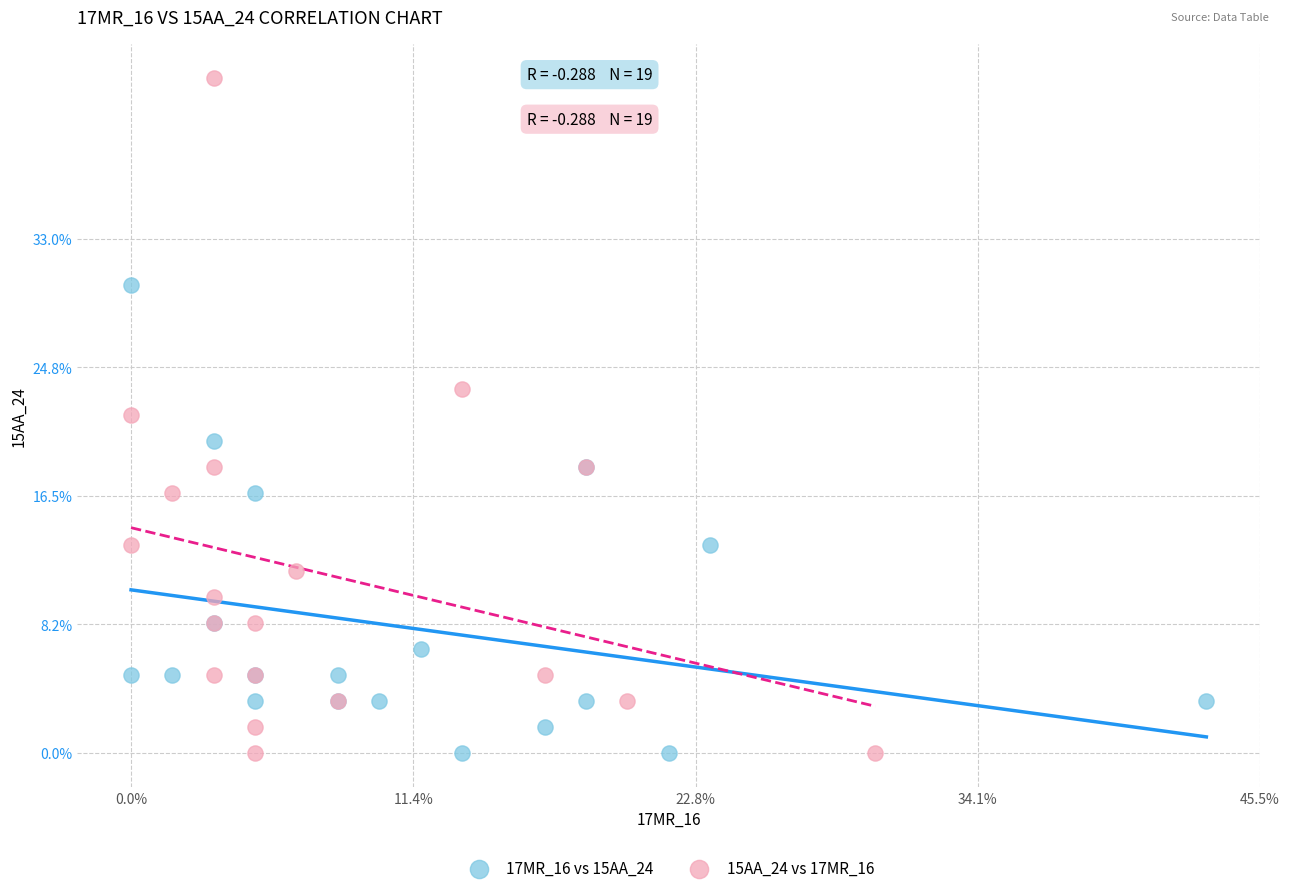

Which series contains the highest Y value?

15AA_24 vs 17MR_16